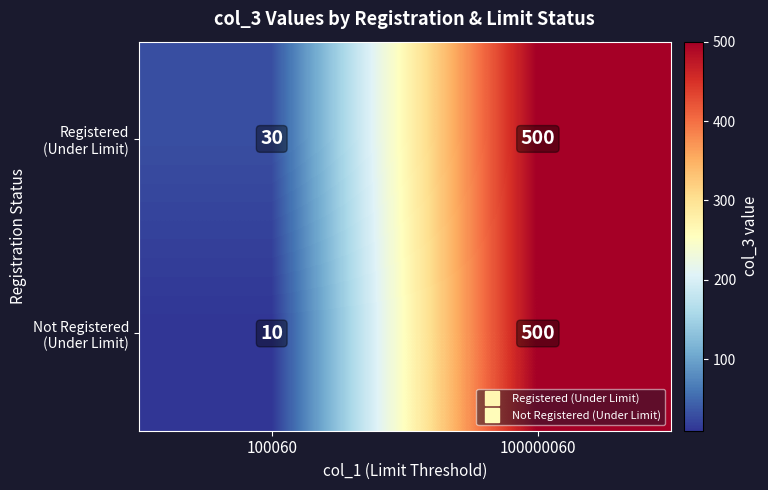

What is the total value across all series at 100000060?

1000